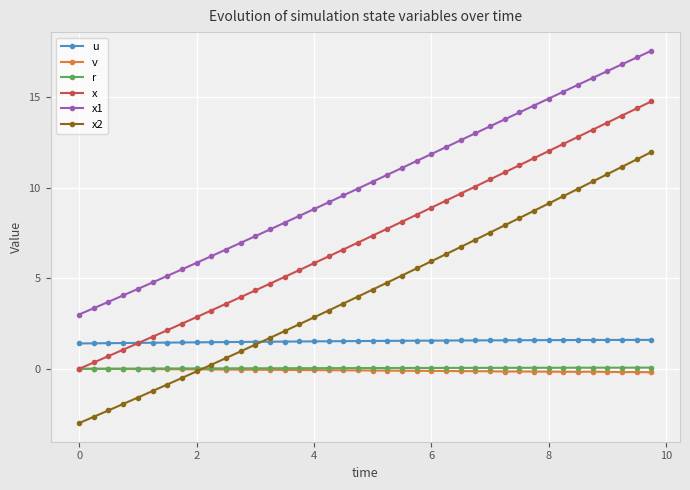

Which series has the largest total across all categories?

x1